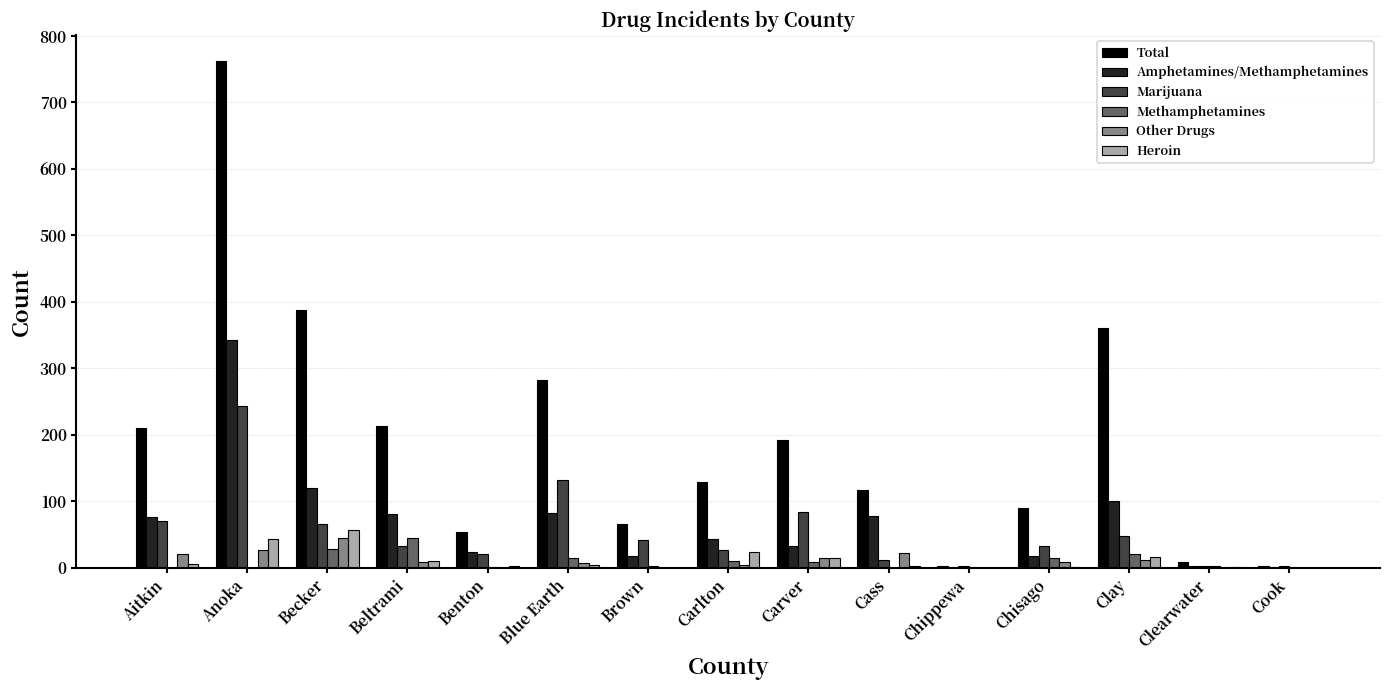

How many data points does each series have?

15